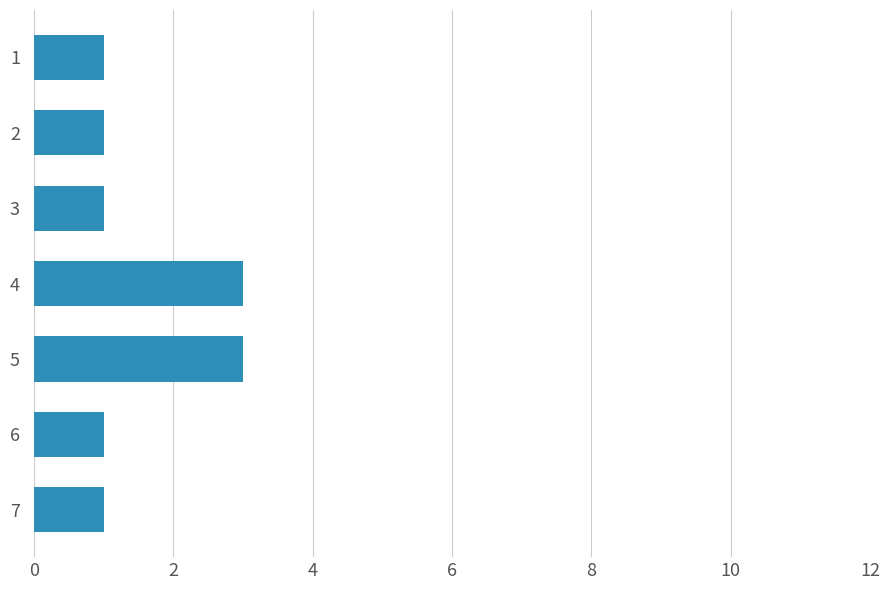

How many bars are there in total?

7